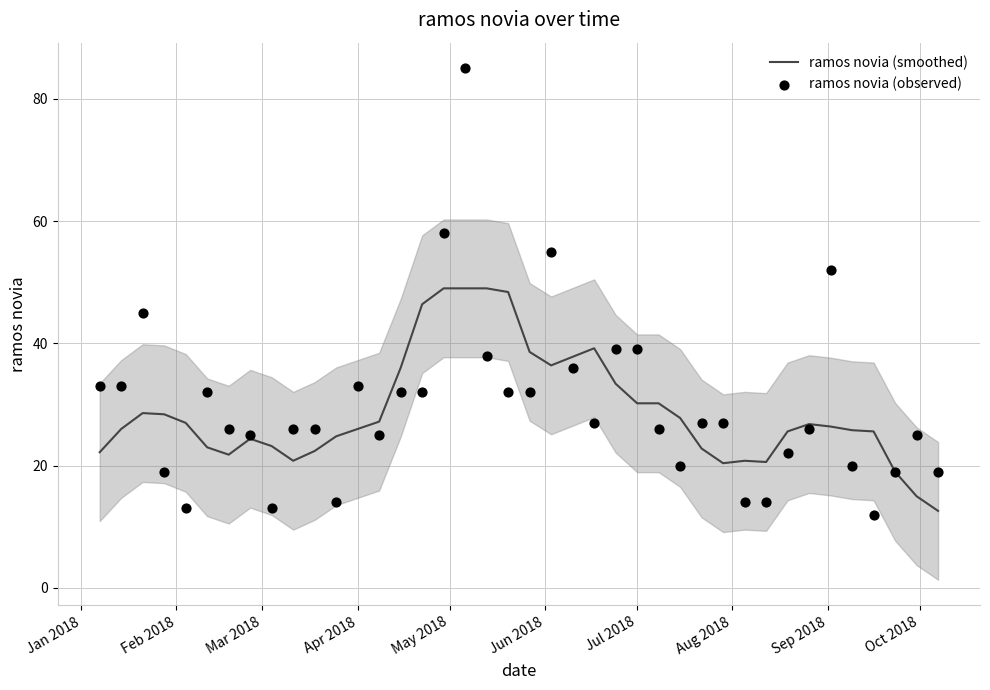

What is the lowest value of the ramos novia (smoothed) series?

12.6